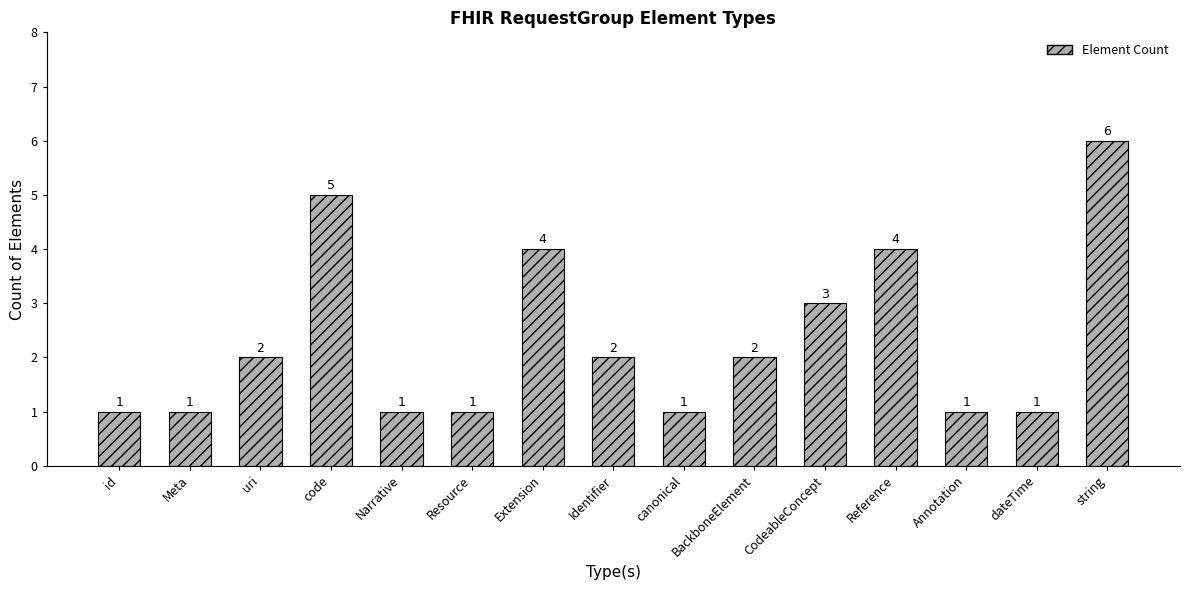

What is the sum of the values at uri and canonical?

3